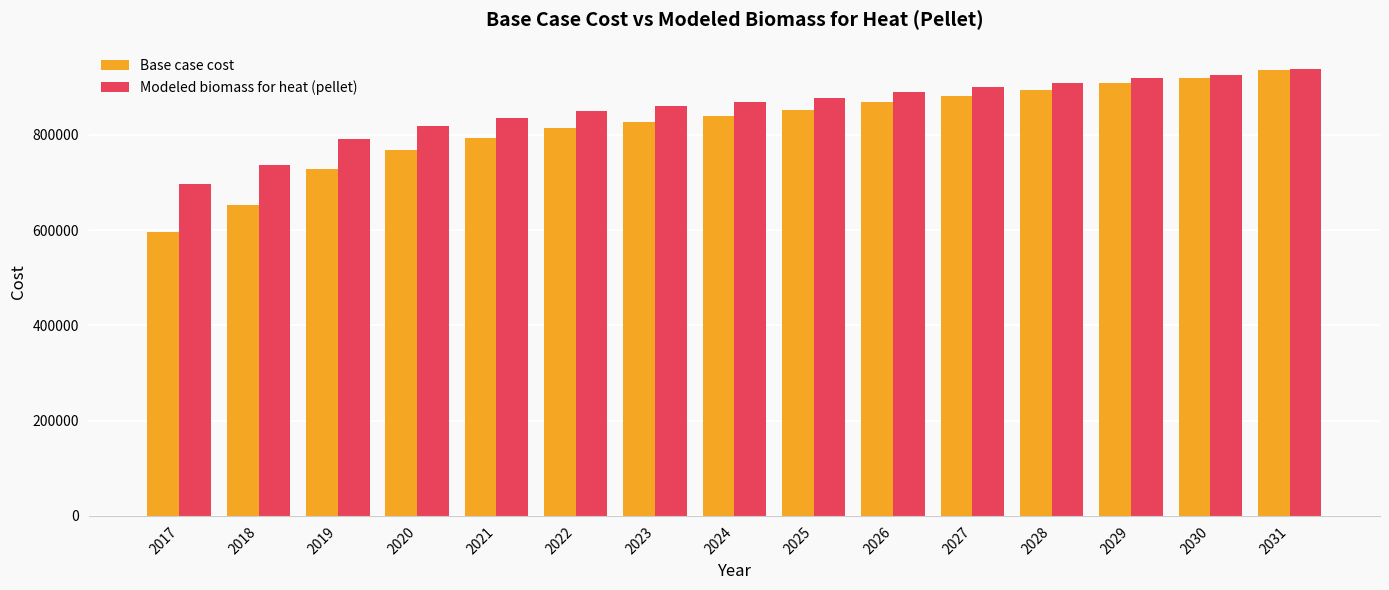

What are all the series names shown in the legend?

Base case cost, Modeled biomass for heat (pellet)